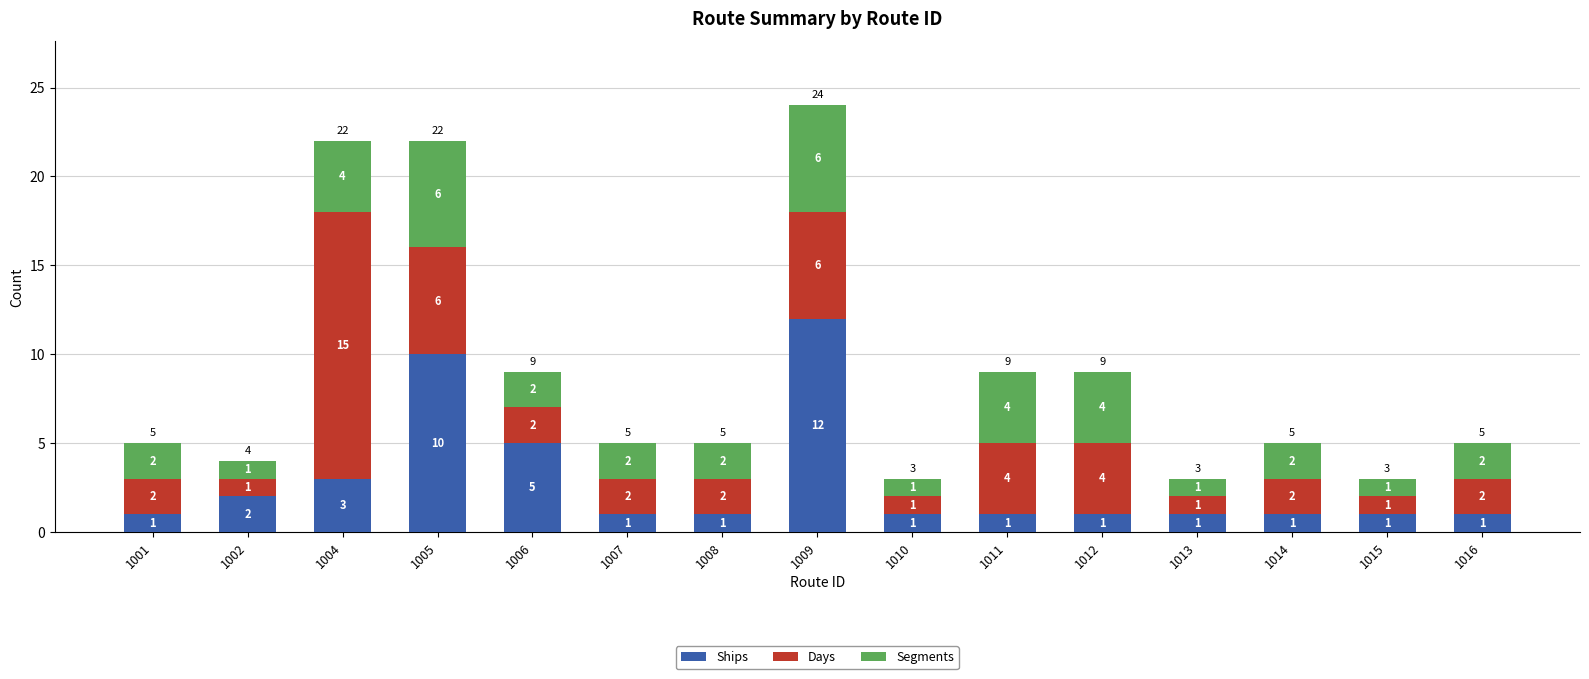

Which category has the highest value in the Ships series?

1009